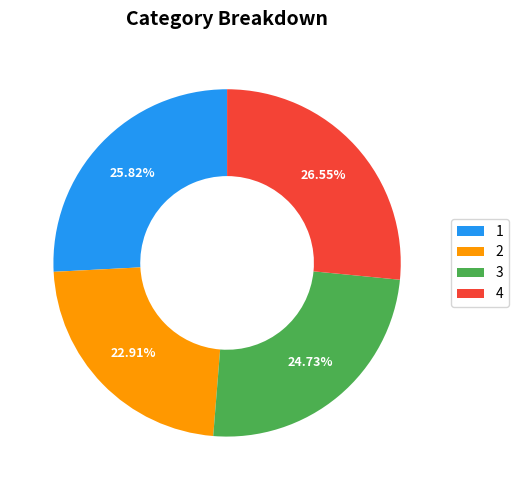

Is it true that 1 is 13% of the pie?

False